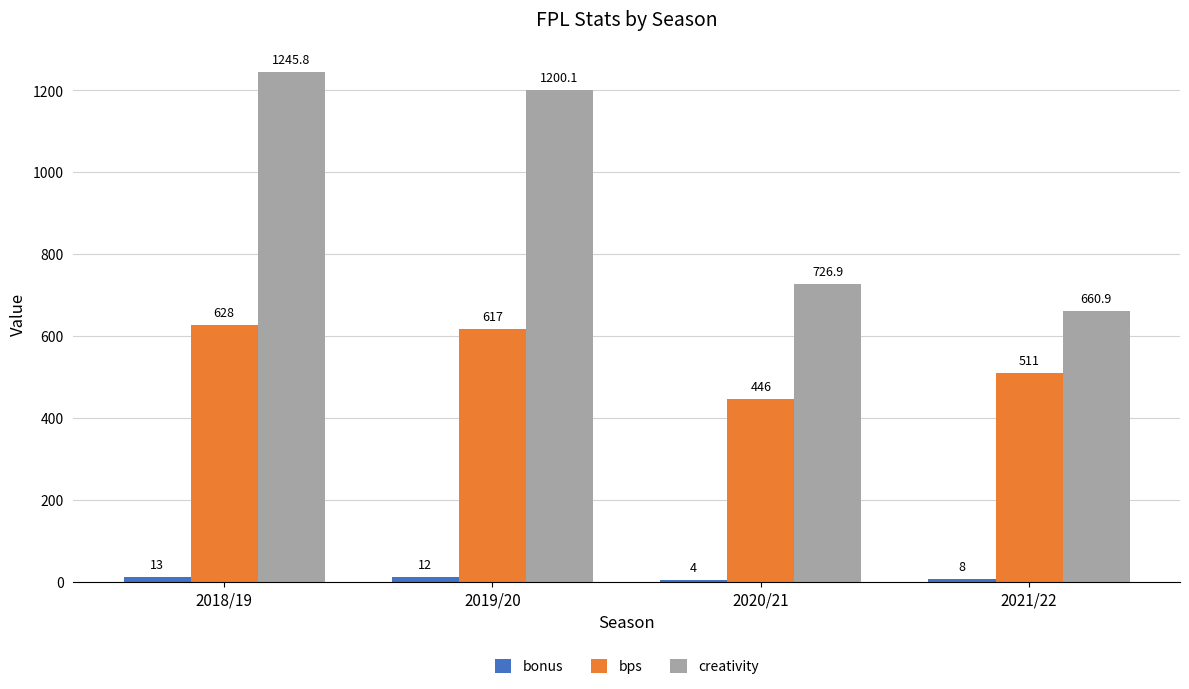

What is the label of the 4th bar from the left?

2021/22